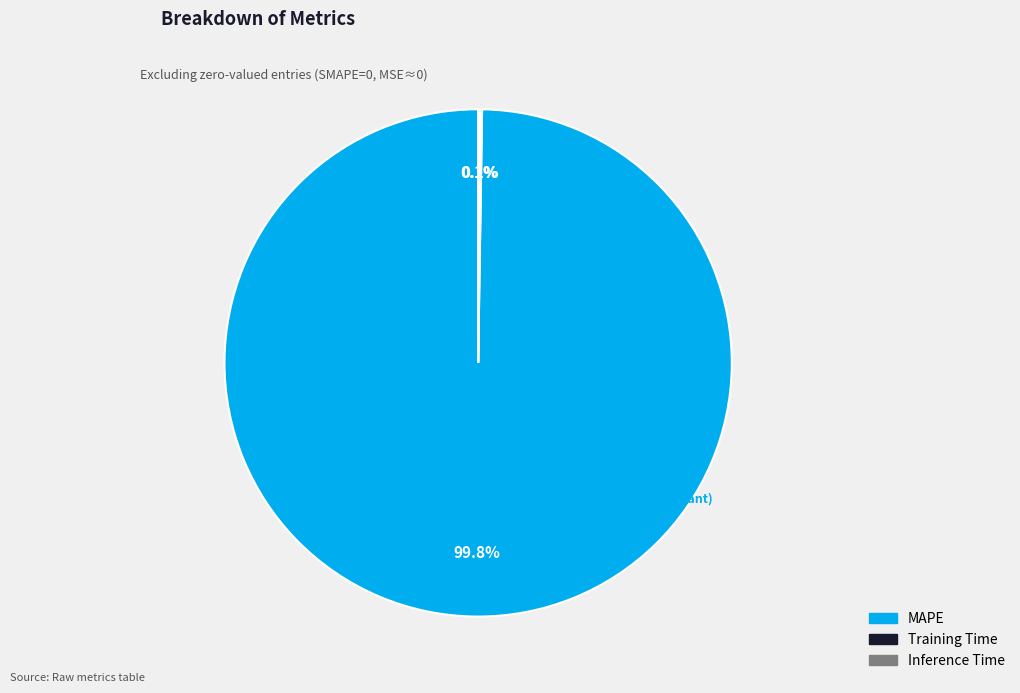

What is the majority slice?

MAPE